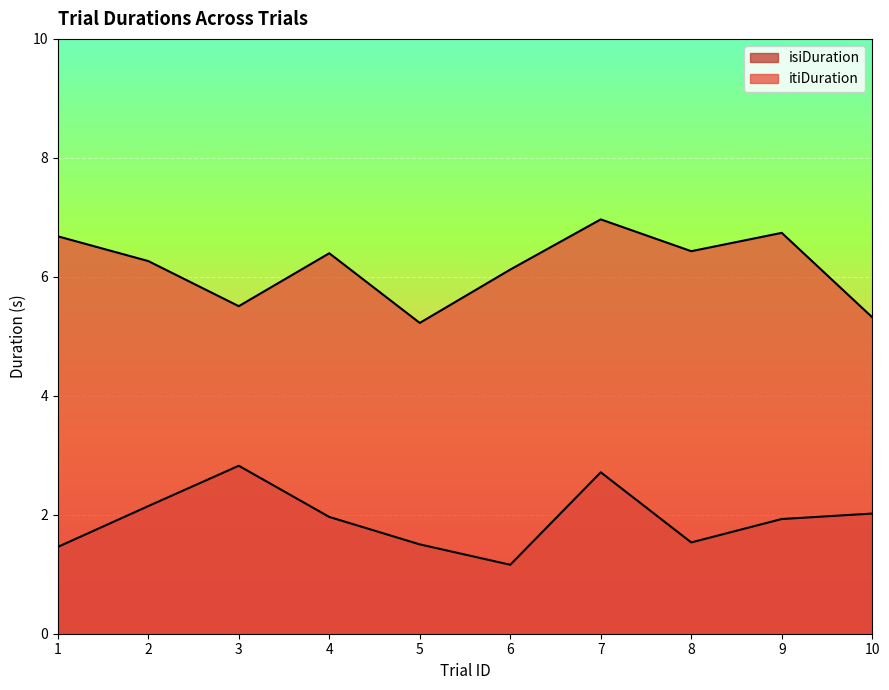

True or false: itiDuration has a value of 5.5 at 3.

True